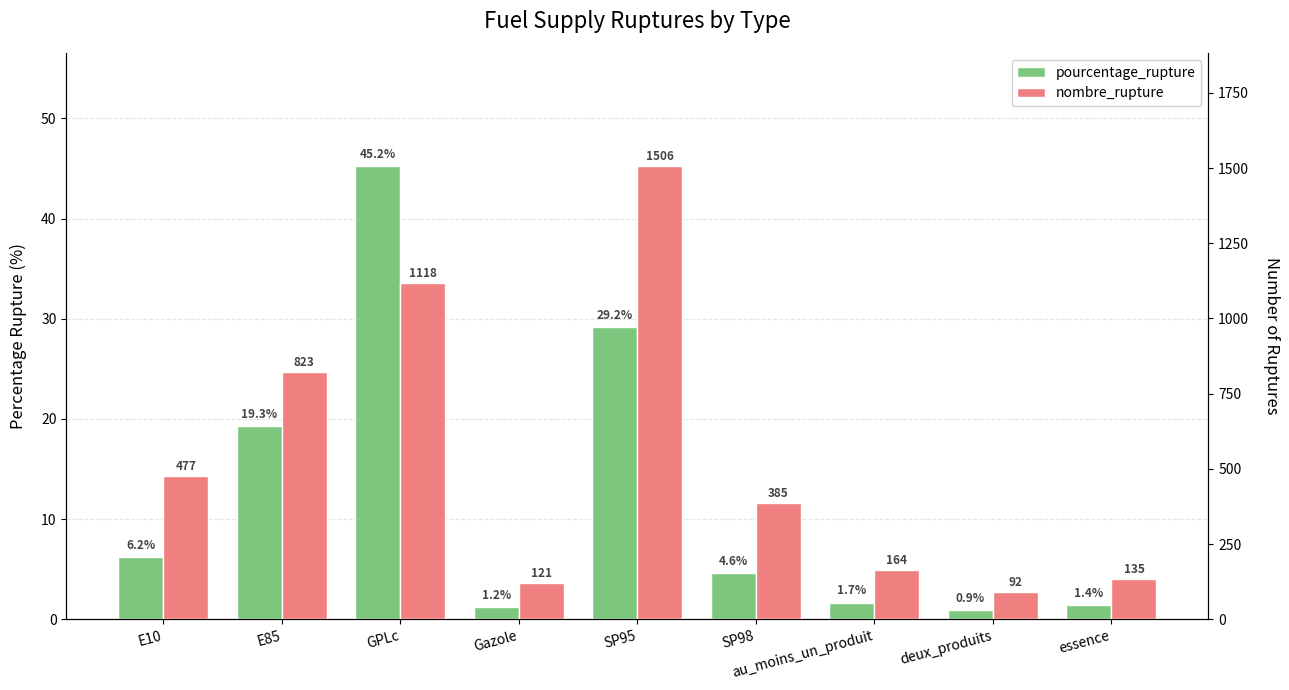

How many data points in pourcentage_rupture are above 4?

5